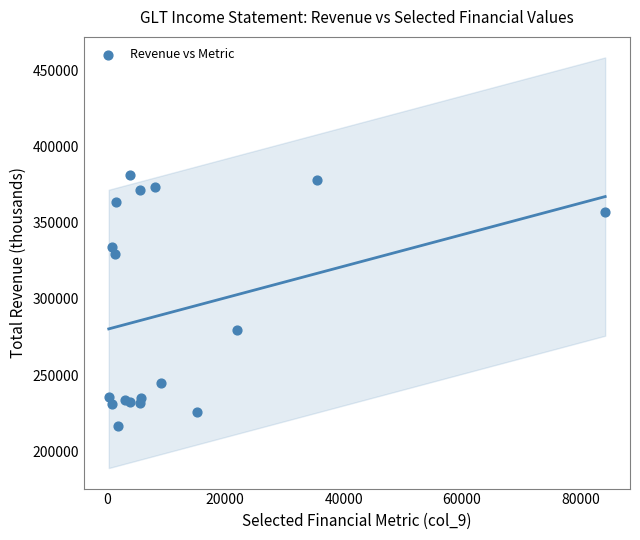

What Y value in the scatter plot is closest to 298950?

279700